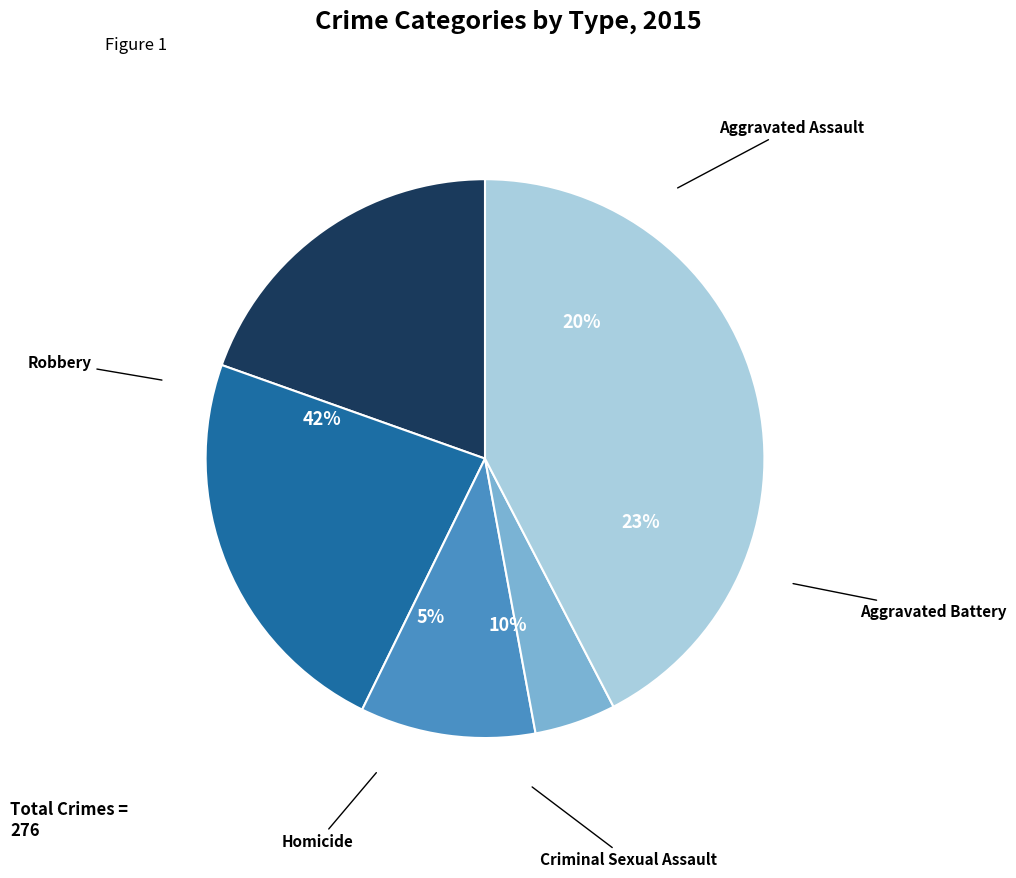

The Robbery slice represents 42% of the pie. True or false?

True